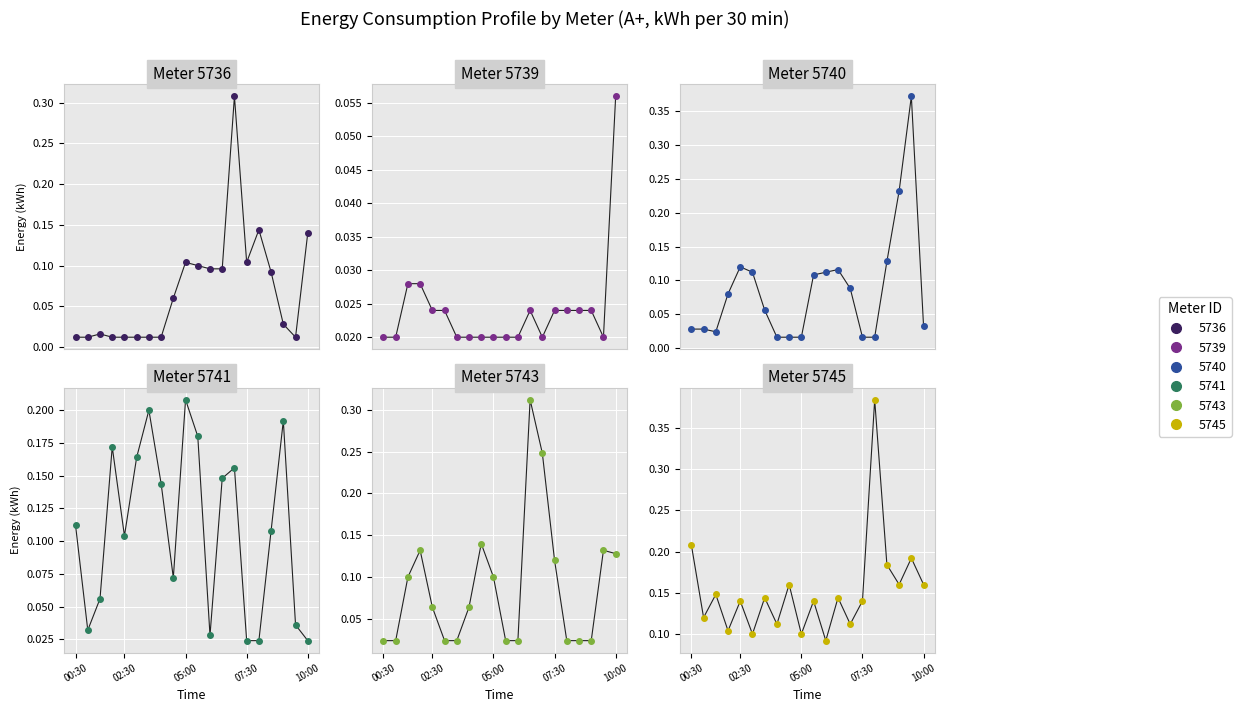

Count the 5739 values in the range 0 to 1.

20